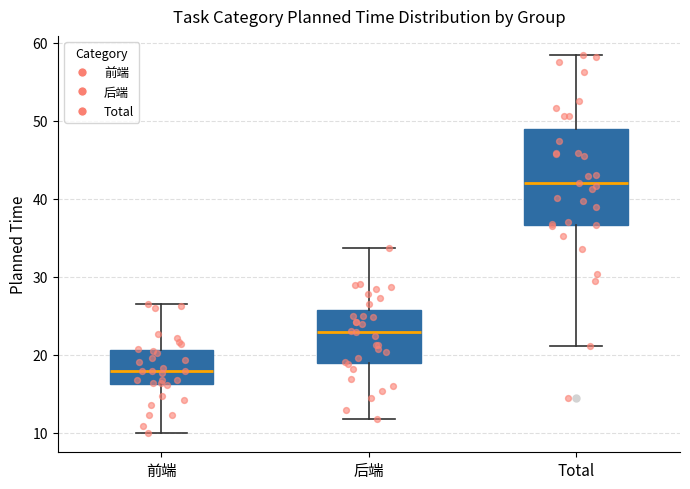

Comparing the boxes themselves (not the whiskers), which one is the tallest?

Total